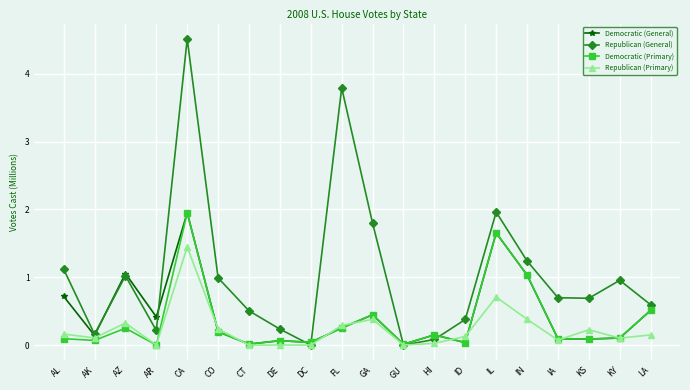

What is the total value across all series at KS?

1.1